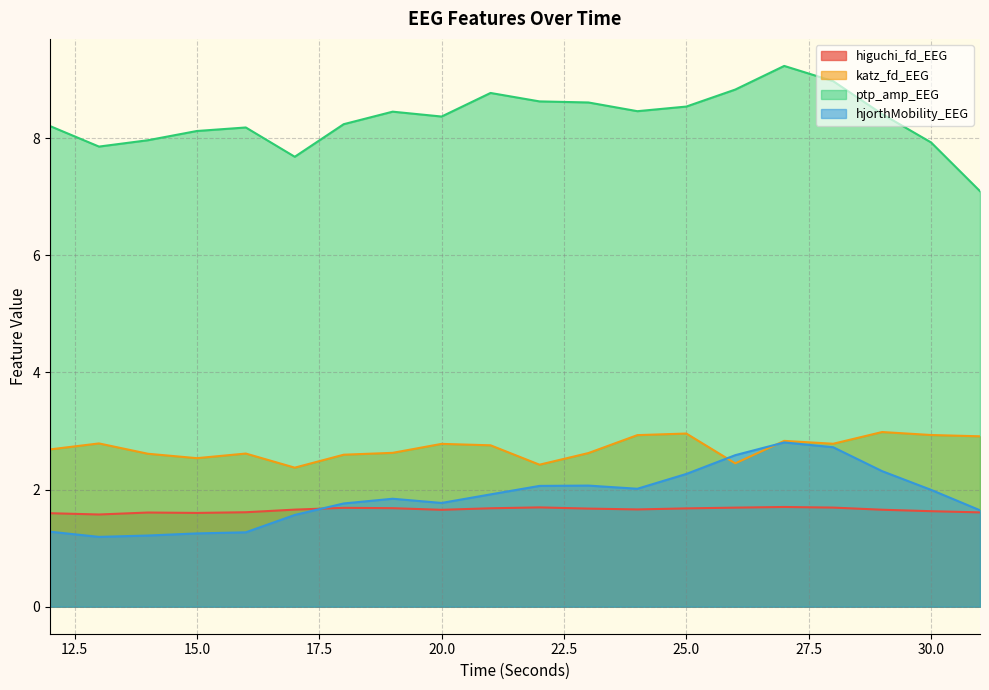

At which label does ptp_amp_EEG reach its minimum?

31